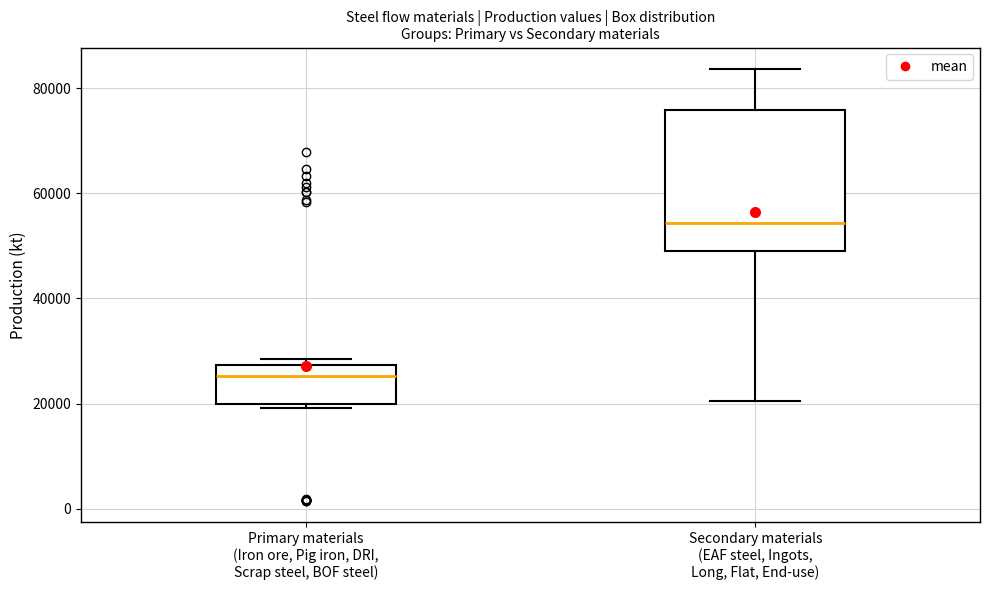

Reading left to right, read every box against the y-axis: the position of its median line, the range the box covers, and the ends of its whiskers. The values are not printed on the chart, so give them approximately, as read against the axis.

Primary materials (Iron ore, Pig iron, DRI, Scrap steel, BOF steel): median 26000, box 20000 to 28000, whiskers 20000 (just below the box's lower edge) to 28000 (just above the box's upper edge)
Secondary materials (EAF steel, Ingots, Long, Flat, End-use): median 54000, box 48000 to 76000, whiskers 20000 to 84000